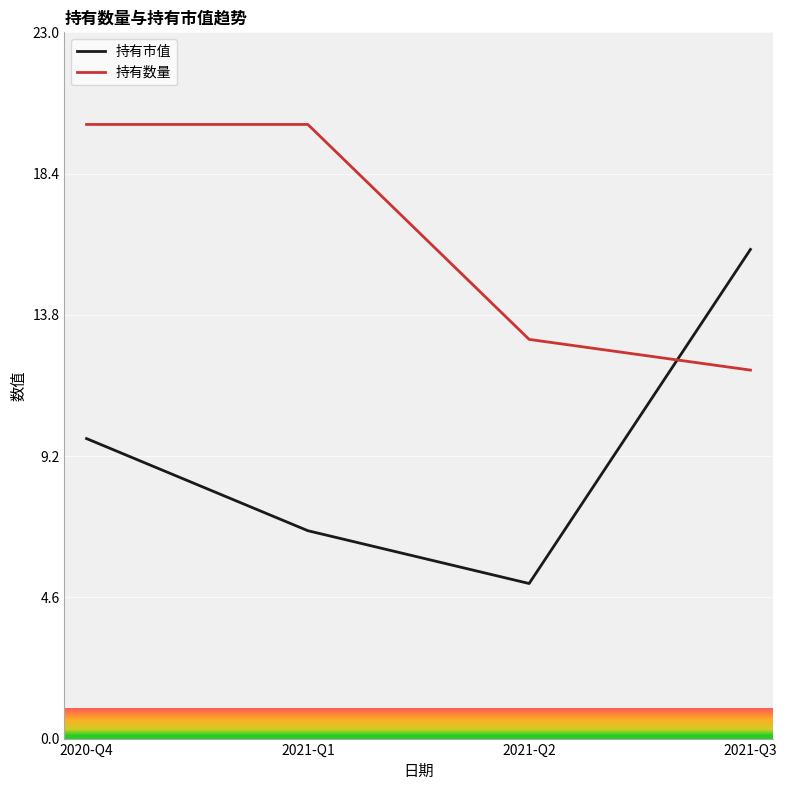

The 持有市值 series shows 5.5 at 2021-Q3. True or false?

False